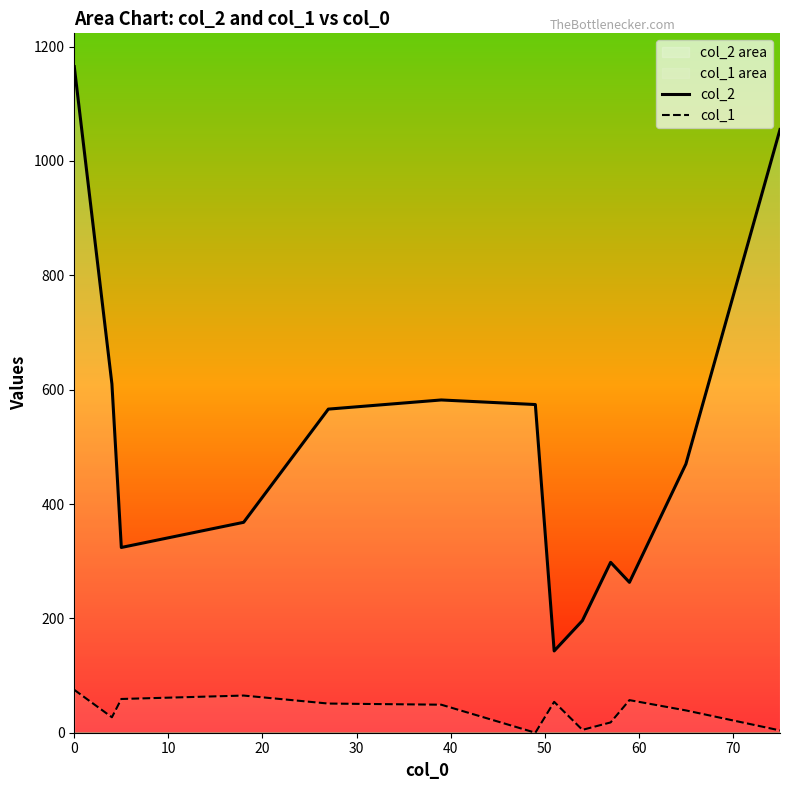

Reading left to right, transcribe all the data shown in this chart.

col_2: 1165	610	324	368	566	582	574	143	196	298	263	470	1055
col_1: 75	27	59	65	51	49	0	54	5	18	57	39	4